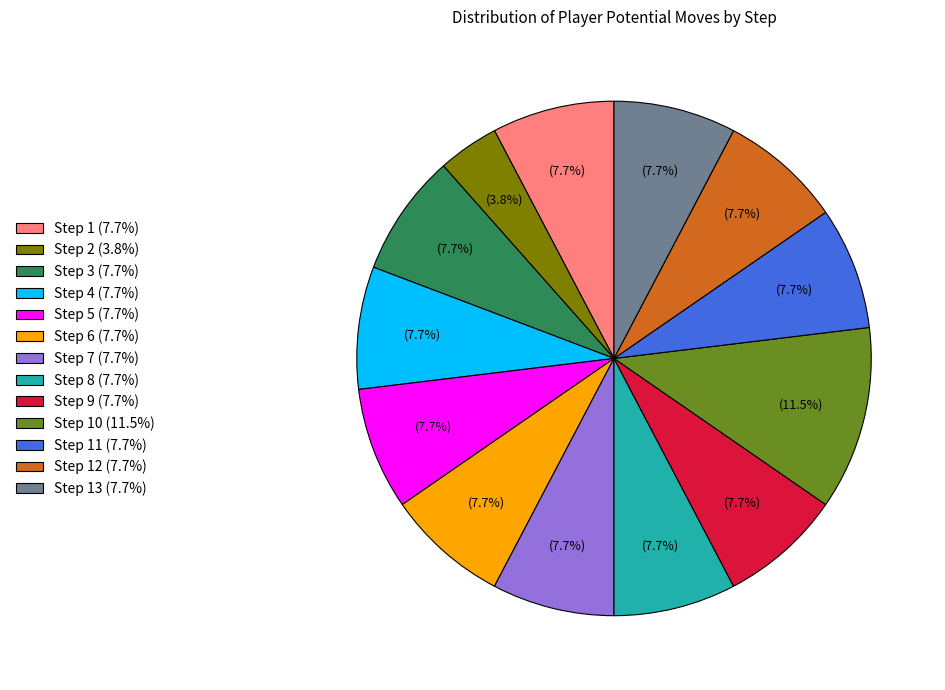

What percentage is NOT represented by Step 1 (7.7%)?

92.3%